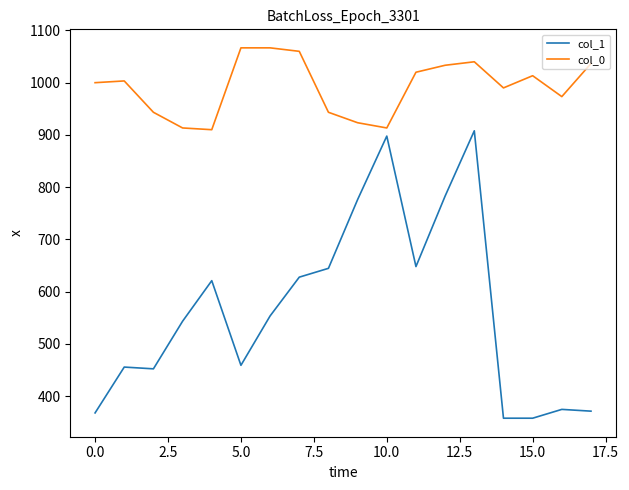

What is the difference between the maximum and minimum values in the col_1 series?

550.1